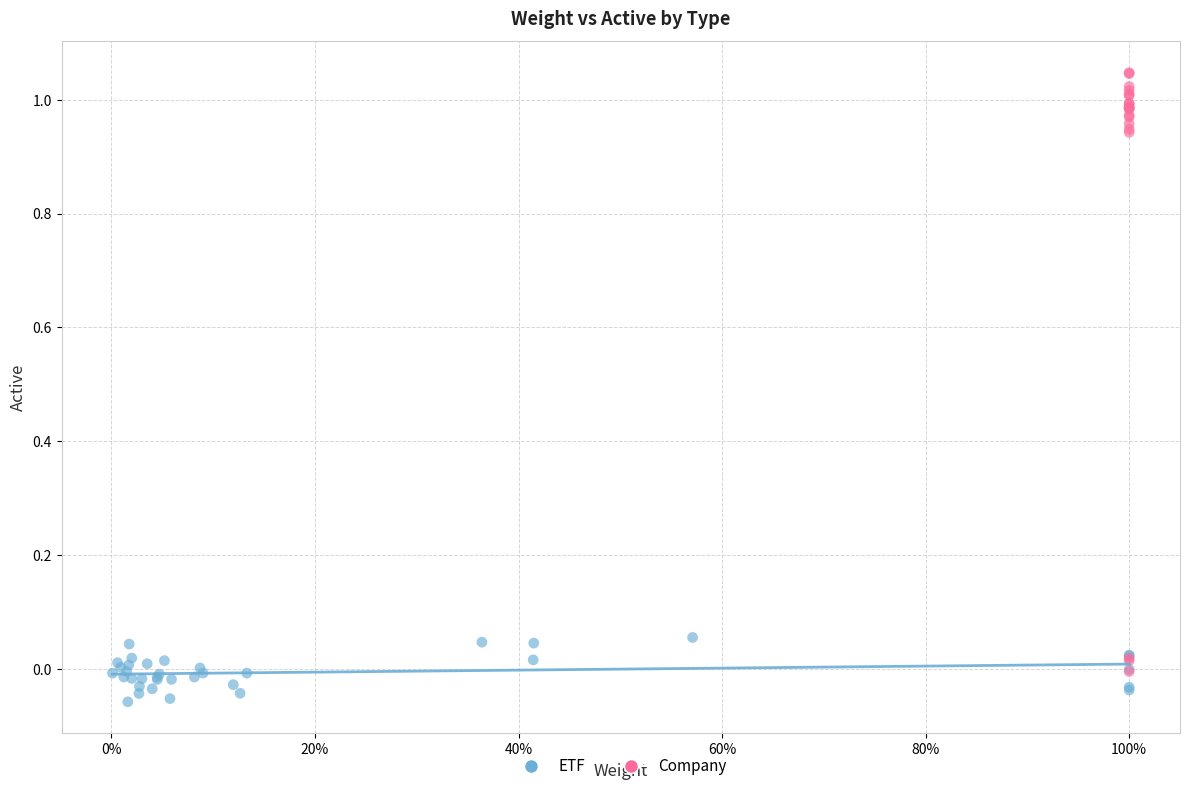

Which series reaches the maximum Y coordinate?

Company